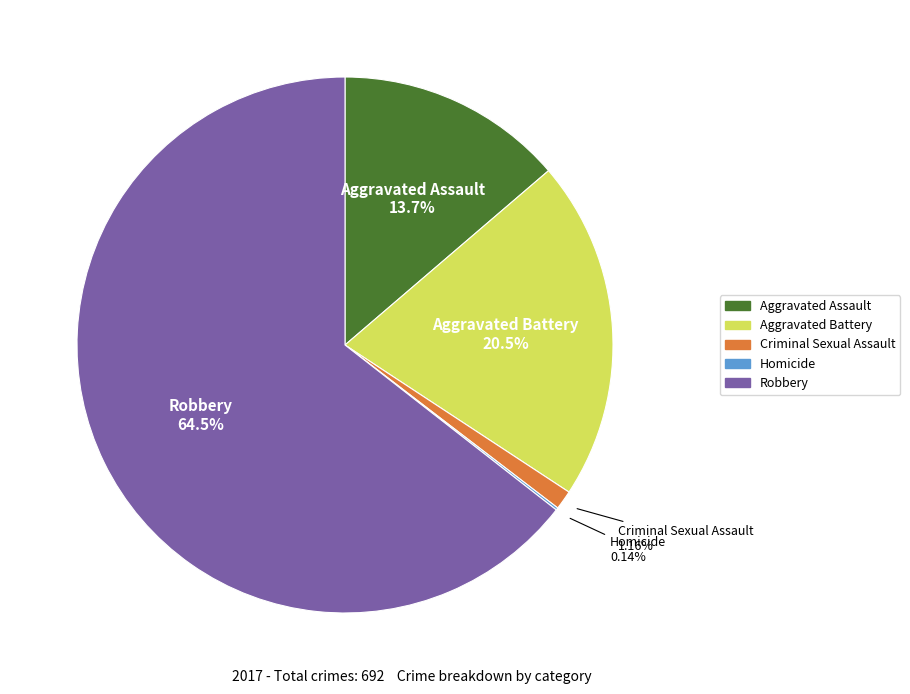

To the nearest percent, what is the difference between the largest and smallest slice percentages?

64%